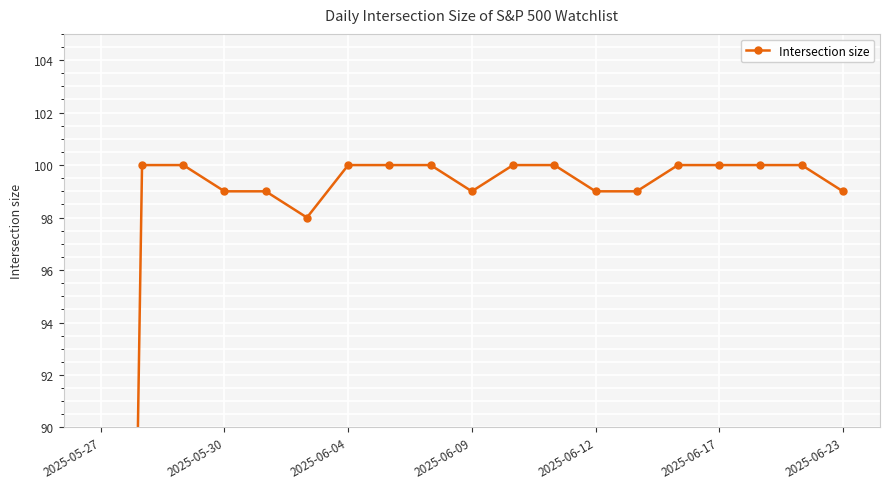

How many series are shown in this chart?

1